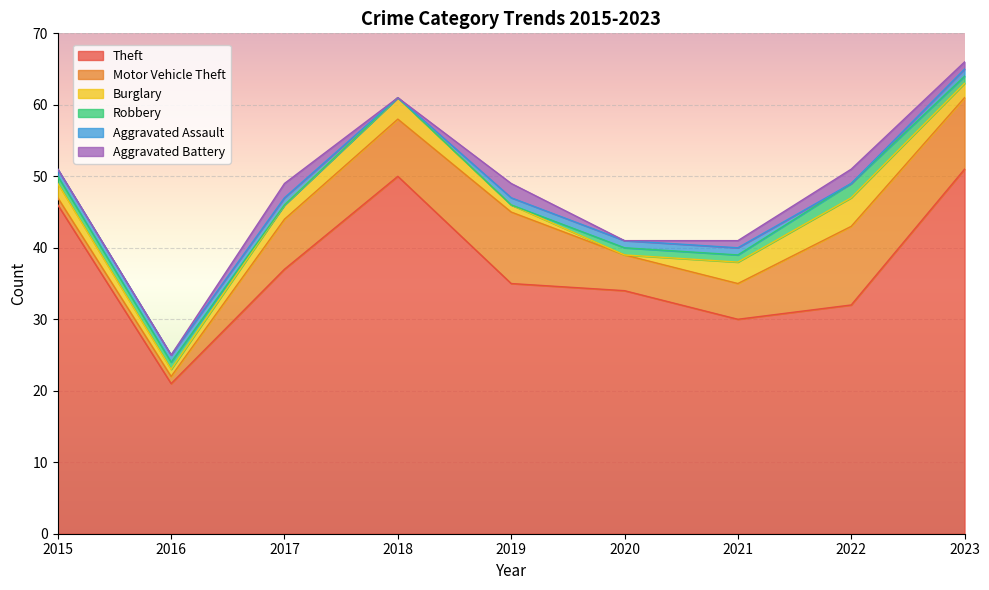

What is the difference between the maximum and minimum values in the Aggravated Battery series?

2